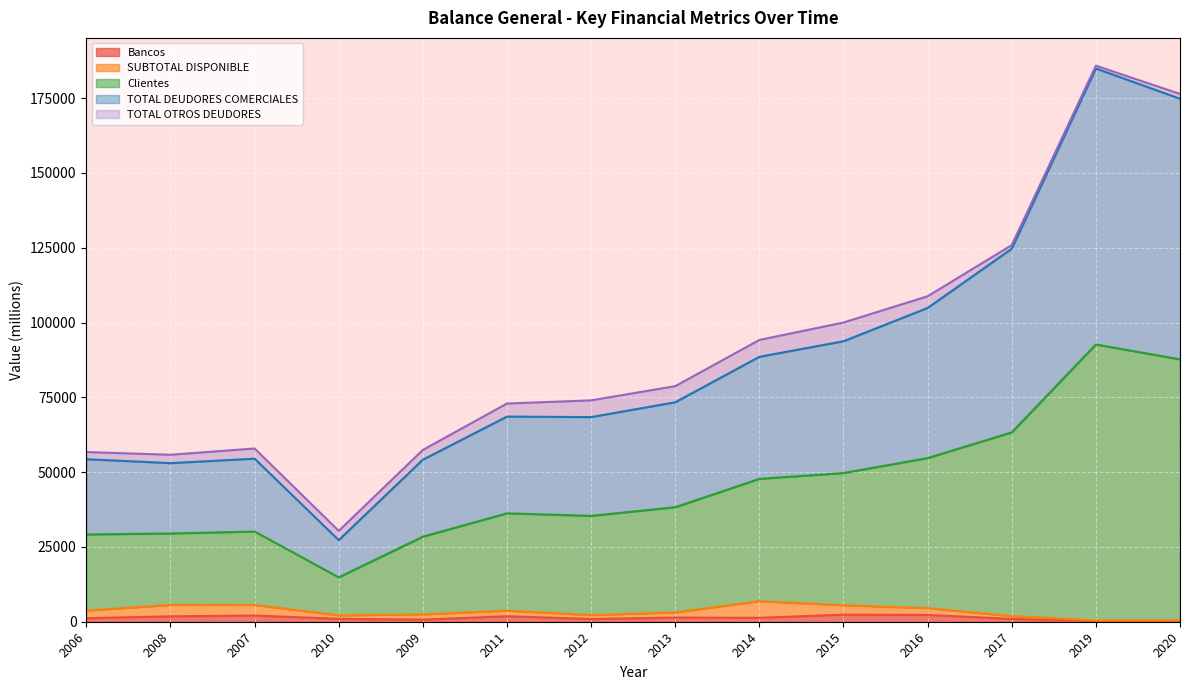

Between 2014 and 2016, which series saw the biggest shift?

Clientes